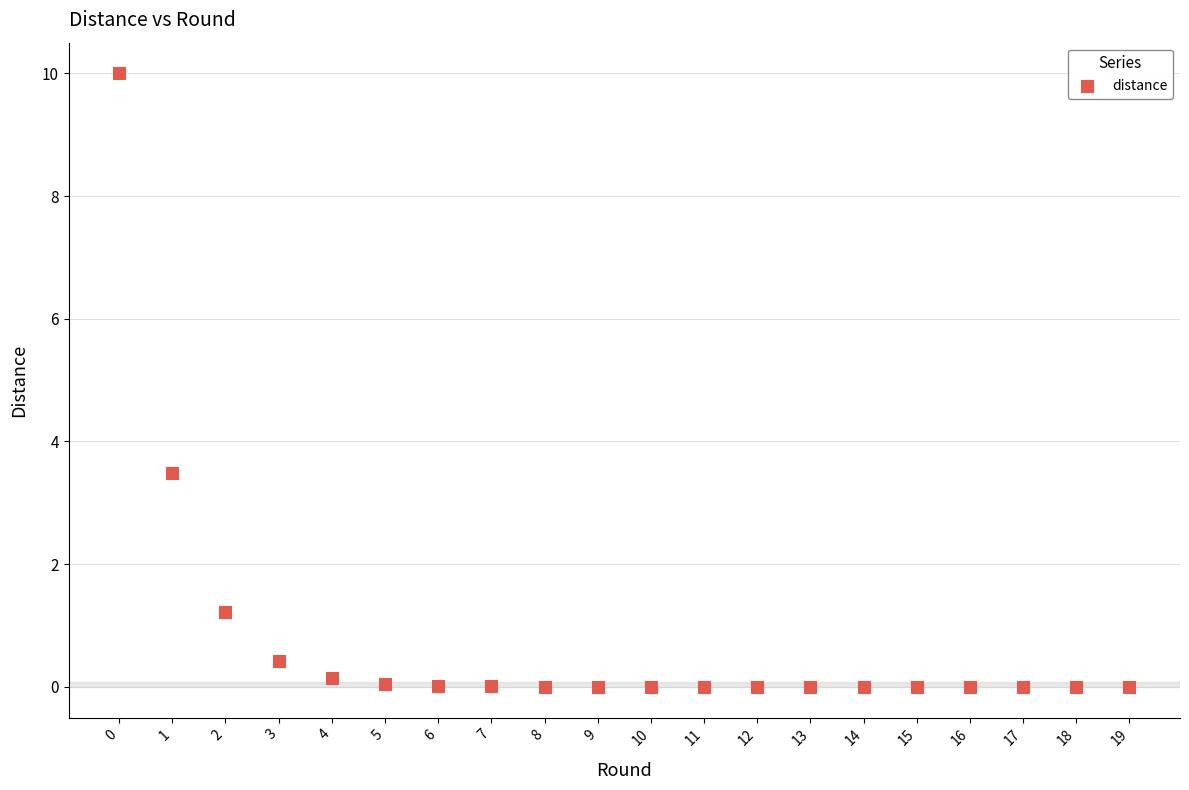

What is the range of Y values (max minus min)?

10.0